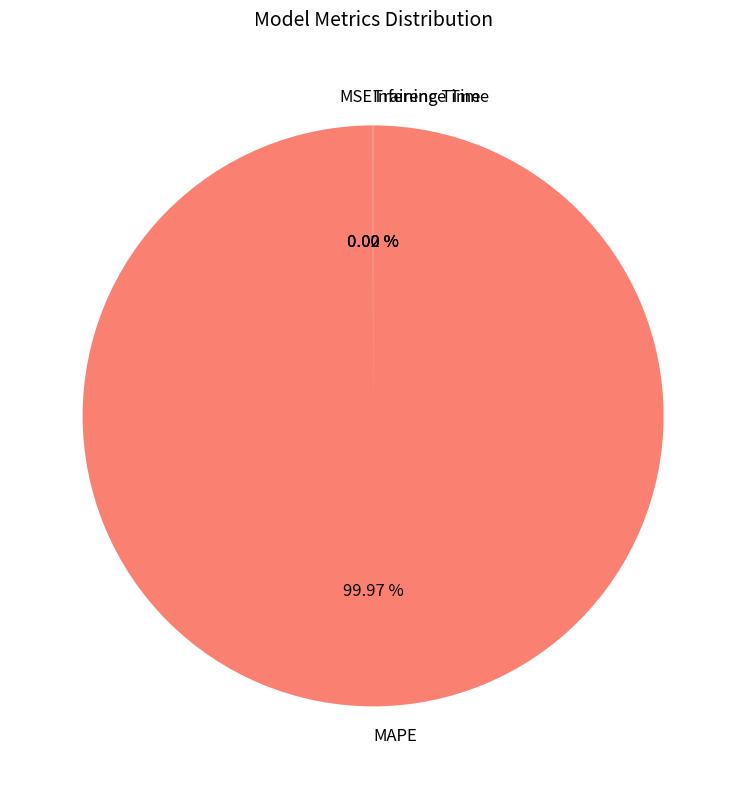

Does MAPE represent more than half of the total?

Yes